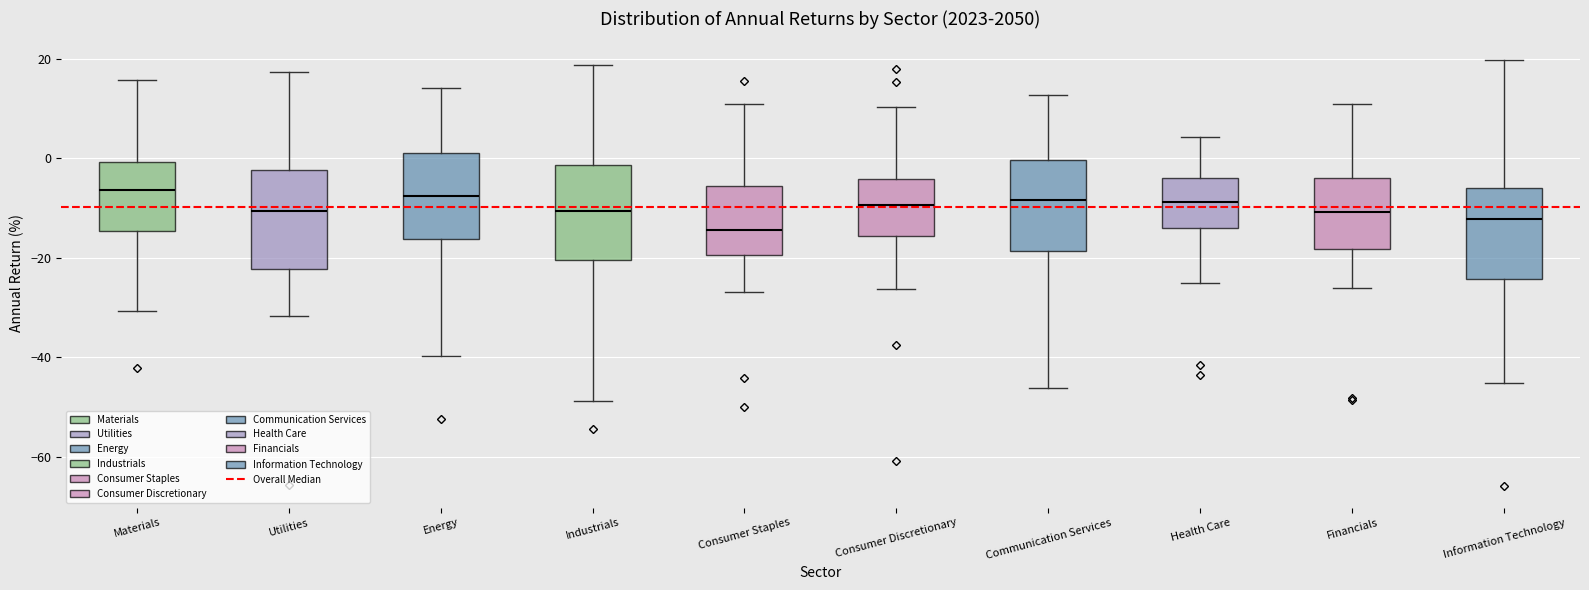

Reading left to right, transcribe this box plot: for each box, give where its median line is, the range the box spans, and where its two whiskers end, as read against the y-axis. The values are not printed on the chart, so give them approximately, as read against the axis.

Materials: median -6, box -14 to 0, whiskers -30 to 16
Utilities: median -10, box -22 to -2, whiskers -32 to 18
Energy: median -8, box -16 to 2, whiskers -40 to 14
Industrials: median -10, box -20 to -2, whiskers -48 to 18
Consumer Staples: median -14, box -20 to -6, whiskers -26 to 10
Consumer Discretionary: median -10, box -16 to -4, whiskers -26 to 10
Communication Services: median -8, box -18 to 0, whiskers -46 to 12
Health Care: median -8, box -14 to -4, whiskers -26 to 4
Financials: median -10, box -18 to -4, whiskers -26 to 10
Information Technology: median -12, box -24 to -6, whiskers -46 to 20